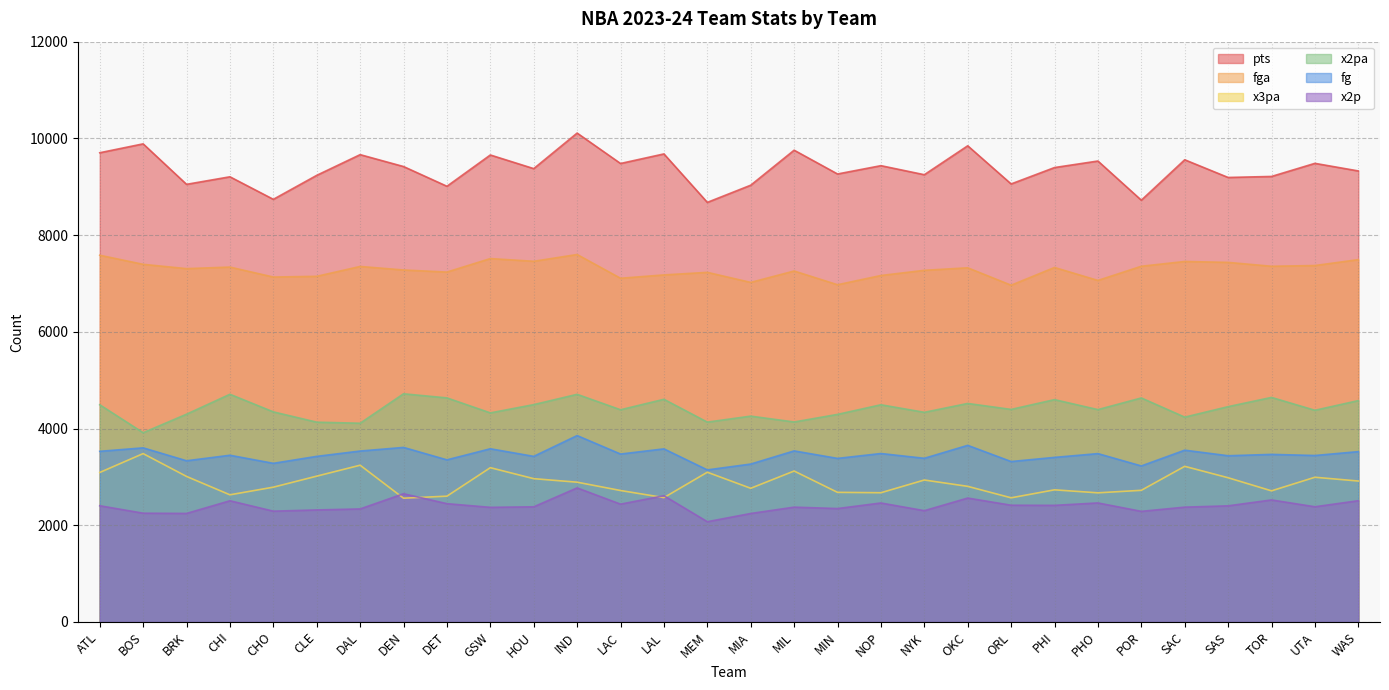

What is the label of the 16th point from the right?

MEM